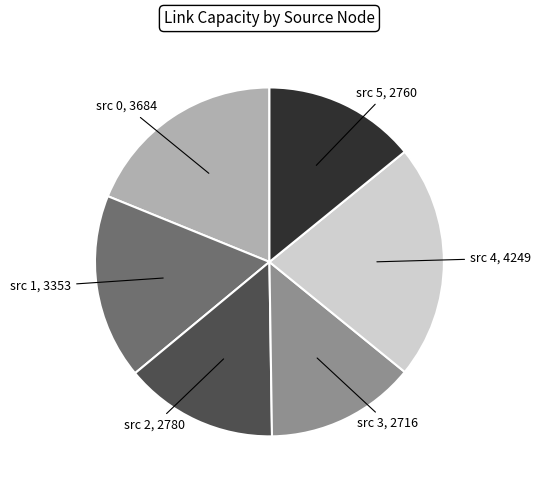

Does any single category account for the majority?

No